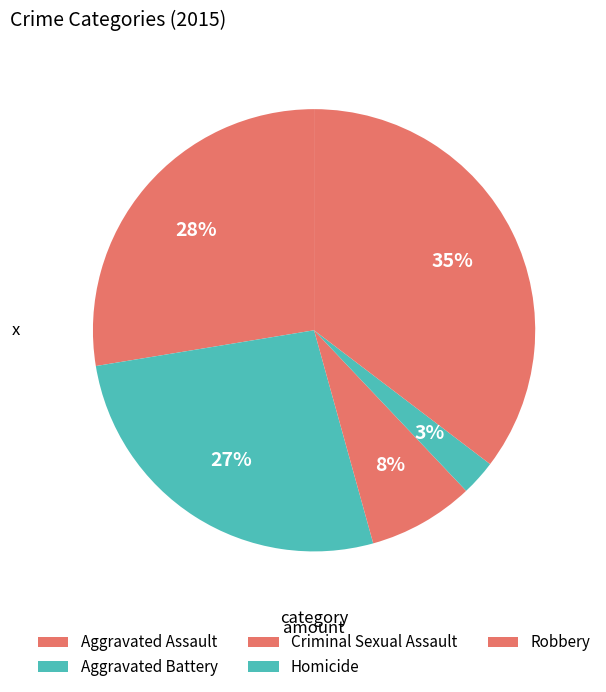

Combined, do Criminal Sexual Assault and Aggravated Battery account for over 50%?

No